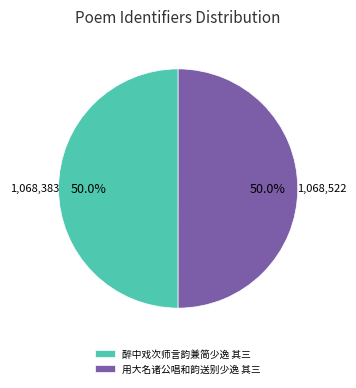

What percentage do 用大名诸公唱和韵送别少逸 其三 and 醉中戏次师言韵兼简少逸 其三 together represent?

100.0%